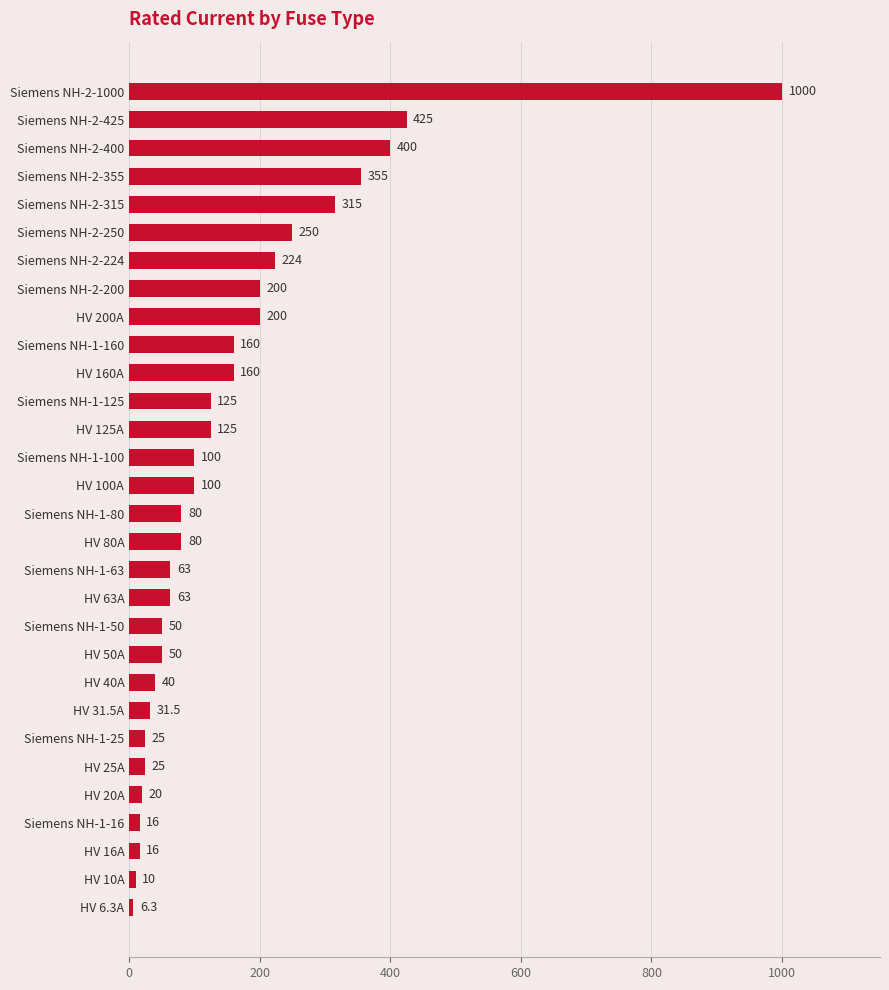

The chart shows a value of 125.0 at HV 125A. True or false?

True